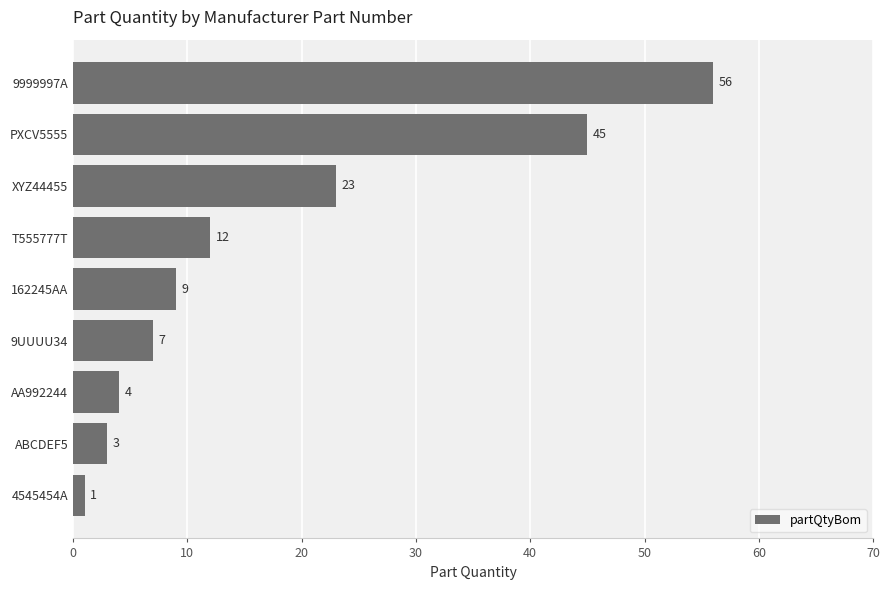

Where is the data nearest to the value 28?

XYZ44455